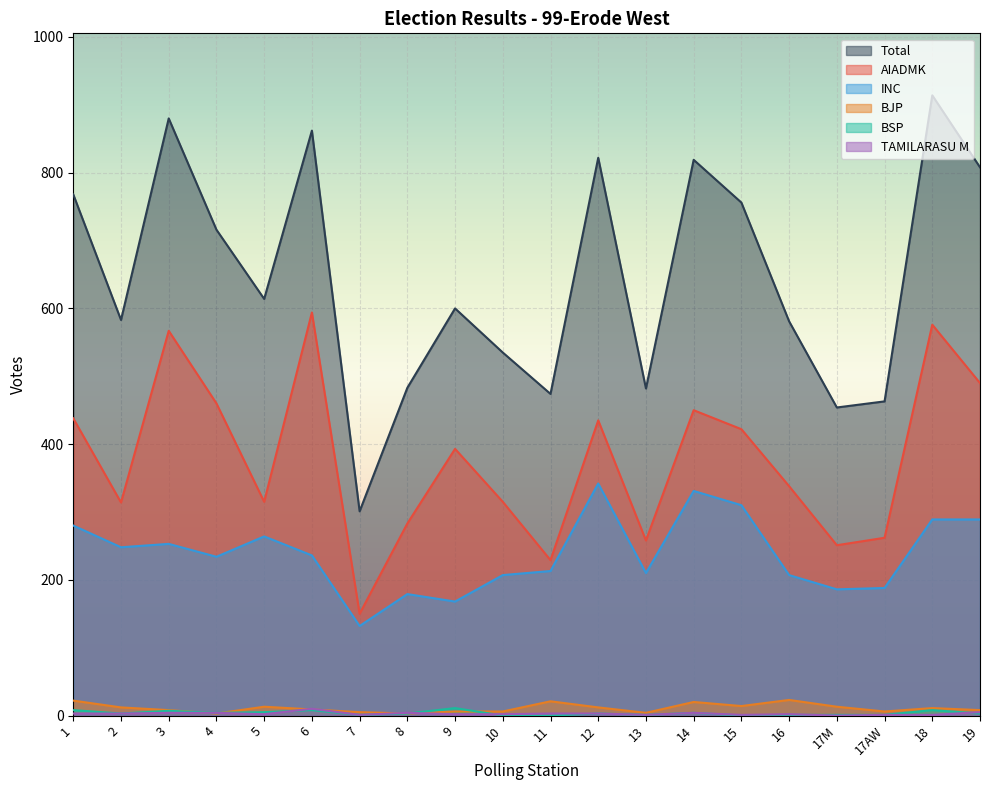

List the labels in order of INC value, smallest first.

7, 9, 8, 17M, 17AW, 10, 16, 13, 11, 4, 6, 2, 3, 5, 1, 18, 19, 15, 14, 12